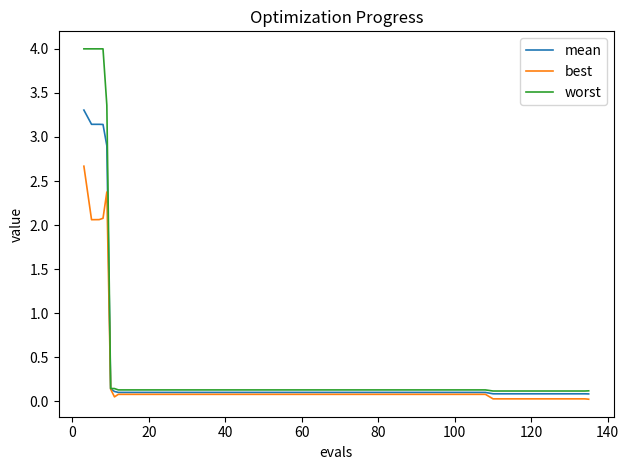

What is the maximum value shown in the chart?

4.0